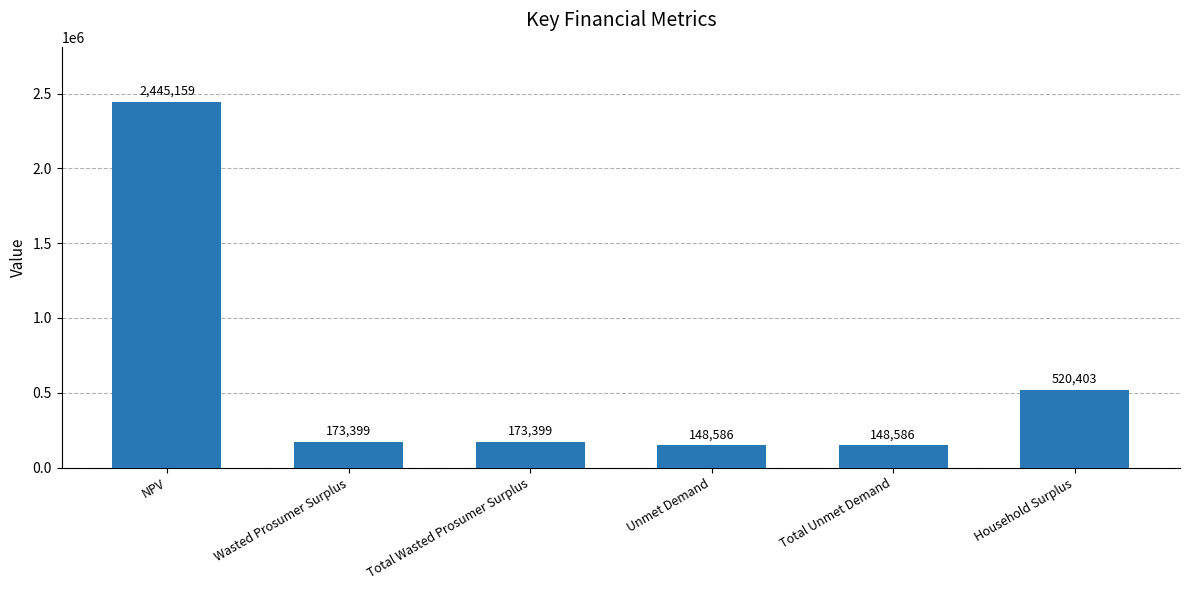

What is the maximum value shown in the chart?

2445159.3